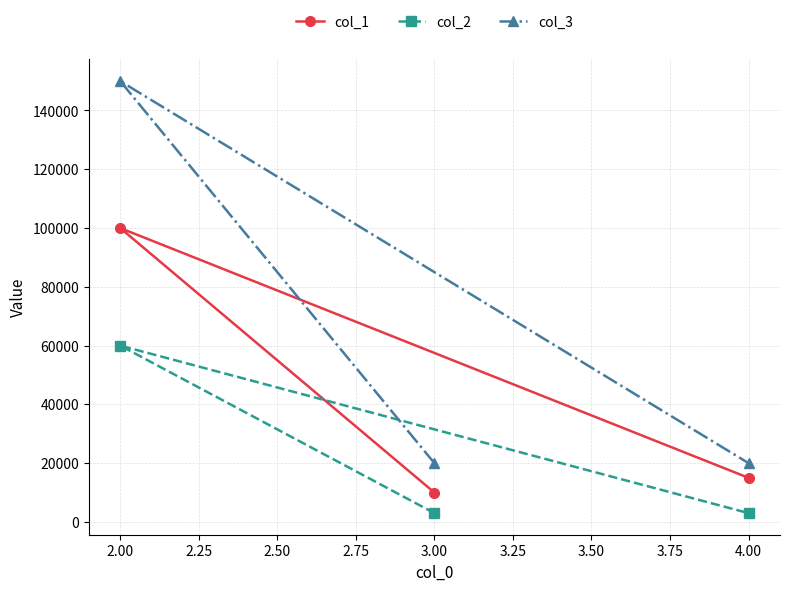

What is the spread (max minus min) of values at 3.00?

17000